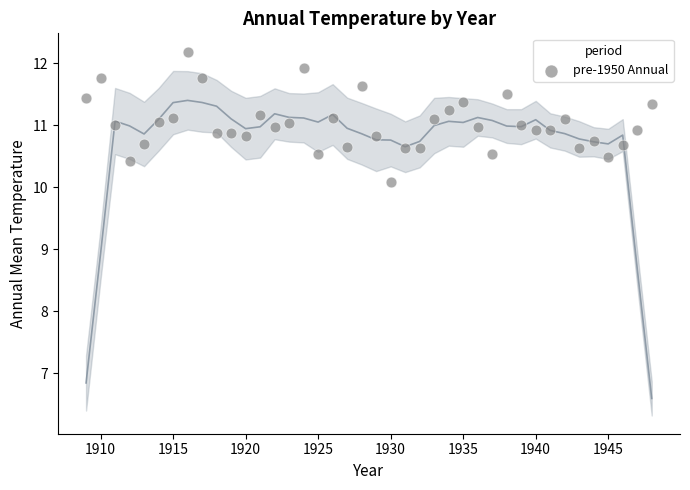

What is the range of Y values (max minus min)?

2.1